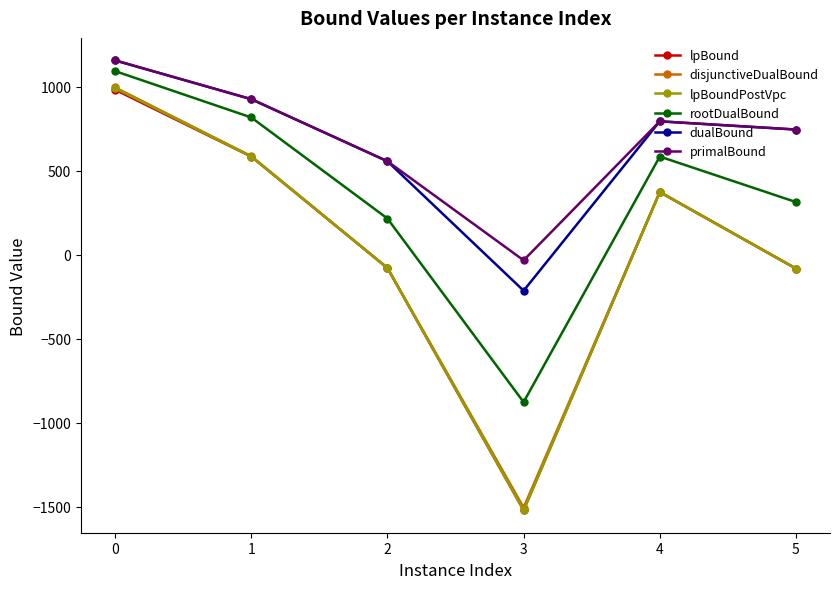

At how many categories does at least one series exceed 717?

4